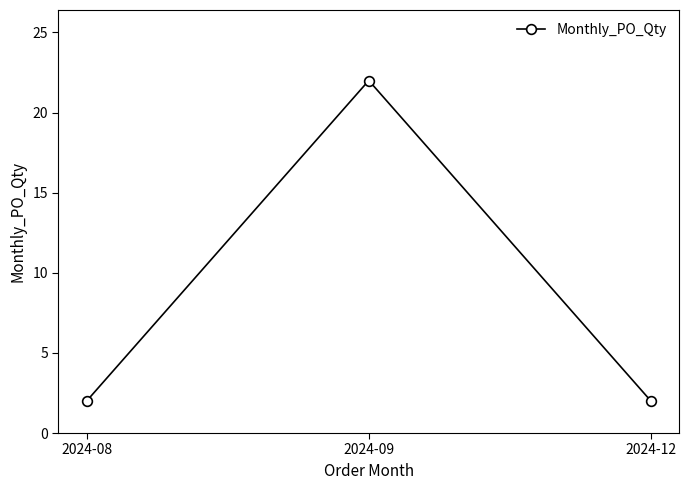

Does the chart have visible grid lines?

No